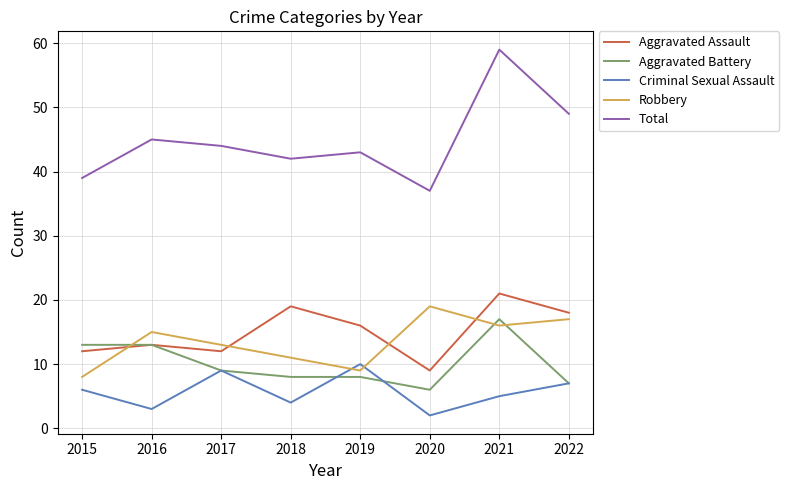

Which series has the largest total across all categories?

Total